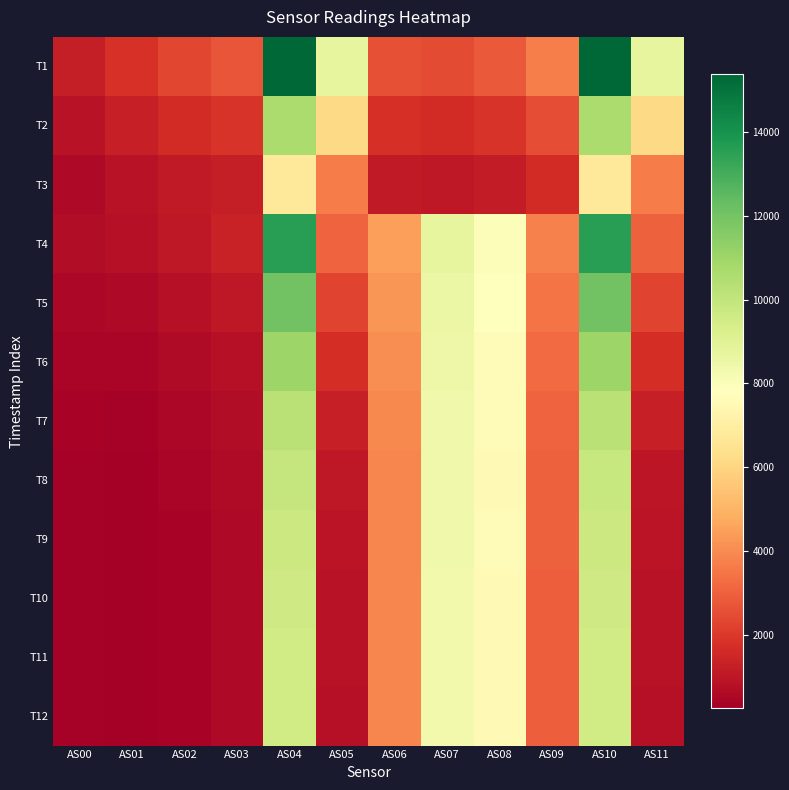

Reading right to left, what are all the values shown in this chart?

T1: AS11=8730	AS10=15378	AS09=3698	AS08=2799	AS07=2438	AS06=2587	AS05=8732	AS04=15383	AS03=2712	AS02=2346	AS01=1826	AS00=1233
T2: AS11=6100	AS10=10621	AS09=2527	AS08=1876	AS07=1625	AS06=1747	AS05=6102	AS04=10622	AS03=1878	AS02=1656	AS01=1296	AS00=870
T3: AS11=3632	AS10=6788	AS09=1606	AS08=1174	AS07=1013	AS06=1117	AS05=3634	AS04=6787	AS03=1236	AS02=1112	AS01=868	AS00=575
T4: AS11=3018	AS10=13559	AS09=3774	AS08=7981	AS07=8743	AS06=4492	AS05=3020	AS04=13563	AS03=1315	AS02=1066	AS01=794	AS00=670
T5: AS11=2250	AS10=12057	AS09=3452	AS08=7802	AS07=8573	AS06=4234	AS05=2250	AS04=12053	AS03=1013	AS02=792	AS01=582	AS00=533
T6: AS11=1678	AS10=11012	AS09=3227	AS08=7685	AS07=8472	AS06=4075	AS05=1680	AS04=11012	AS03=807	AS02=604	AS01=435	AS00=439
T7: AS11=1244	AS10=10275	AS09=3066	AS08=7598	AS07=8388	AS06=3962	AS05=1244	AS04=10277	AS03=677	AS02=483	AS01=340	AS00=376
T8: AS11=1006	AS10=9880	AS09=2987	AS08=7557	AS07=8349	AS06=3904	AS05=1008	AS04=9882	AS03=605	AS02=416	AS01=287	AS00=341
T9: AS11=906	AS10=9752	AS09=2962	AS08=7574	AS07=8369	AS06=3901	AS05=906	AS04=9753	AS03=574	AS02=385	AS01=261	AS00=325
T10: AS11=856	AS10=9621	AS09=2938	AS08=7540	AS07=8326	AS06=3868	AS05=856	AS04=9621	AS03=554	AS02=369	AS01=248	AS00=316
T11: AS11=831	AS10=9547	AS09=2926	AS08=7521	AS07=8304	AS06=3849	AS05=830	AS04=9545	AS03=546	AS02=359	AS01=241	AS00=311
T12: AS11=824	AS10=9571	AS09=2929	AS08=7547	AS07=8330	AS06=3862	AS05=824	AS04=9567	AS03=542	AS02=357	AS01=238	AS00=310